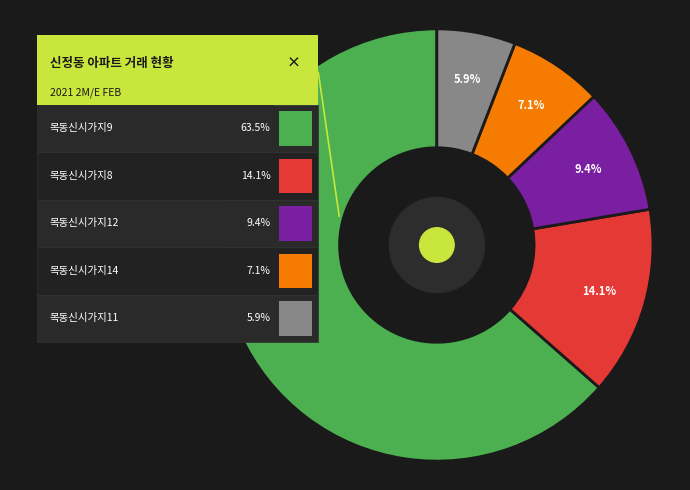

Is there a majority slice in this chart?

Yes